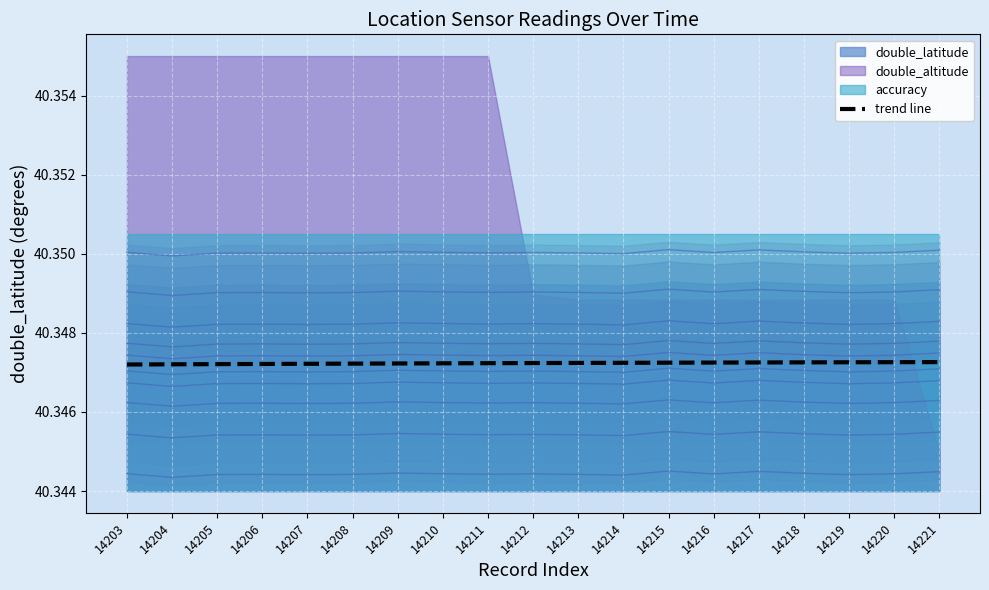

Reading right to left, extract all data points from this chart.

14221=40.3	14220=40.3	14219=40.3	14218=40.3	14217=40.3	14216=40.3	14215=40.3	14214=40.3	14213=40.3	14212=40.3	14211=40.3	14210=40.3	14209=40.3	14208=40.3	14207=40.3	14206=40.3	14205=40.3	14204=40.3	14203=40.3